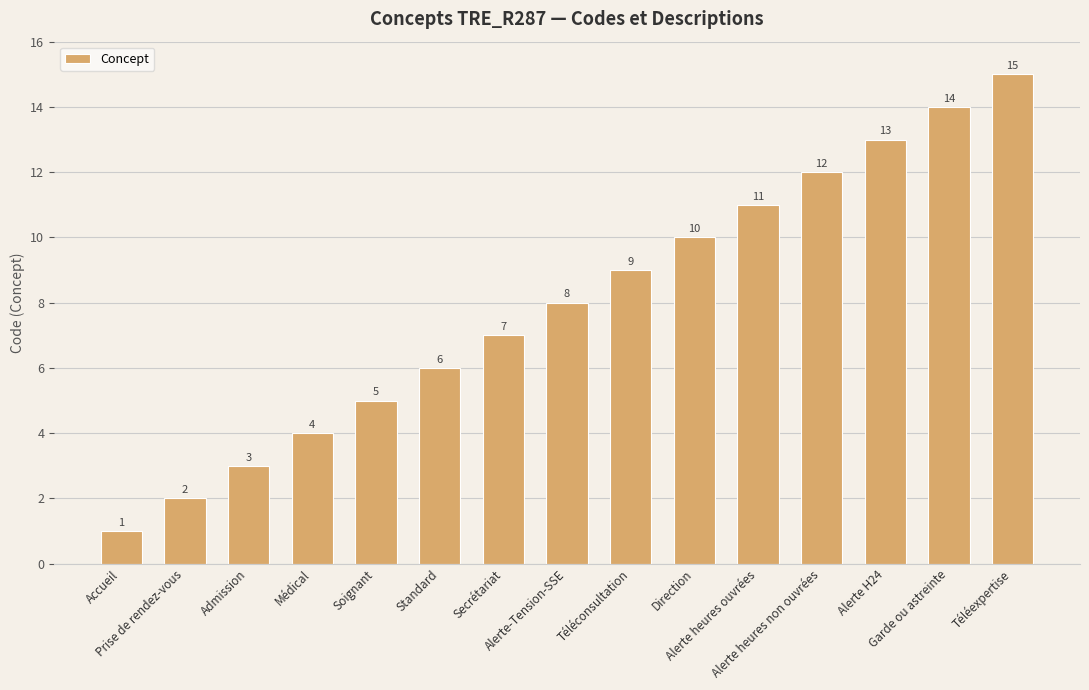

What is the change in value from Admission to Alerte heures ouvrées?

+8